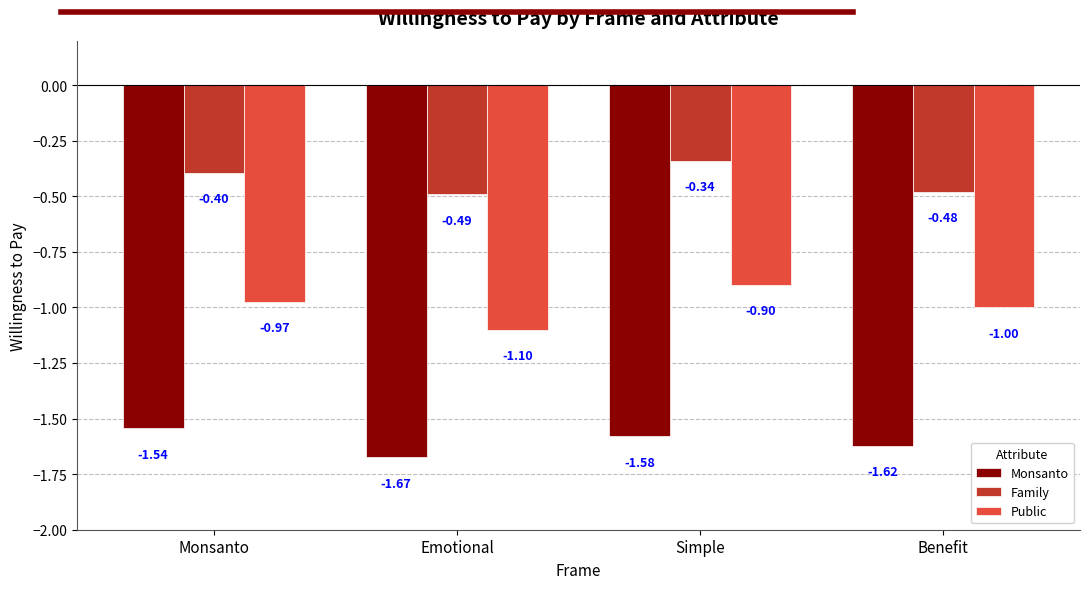

What is the difference between the maximum and second lowest values in the Monsanto series?

0.1